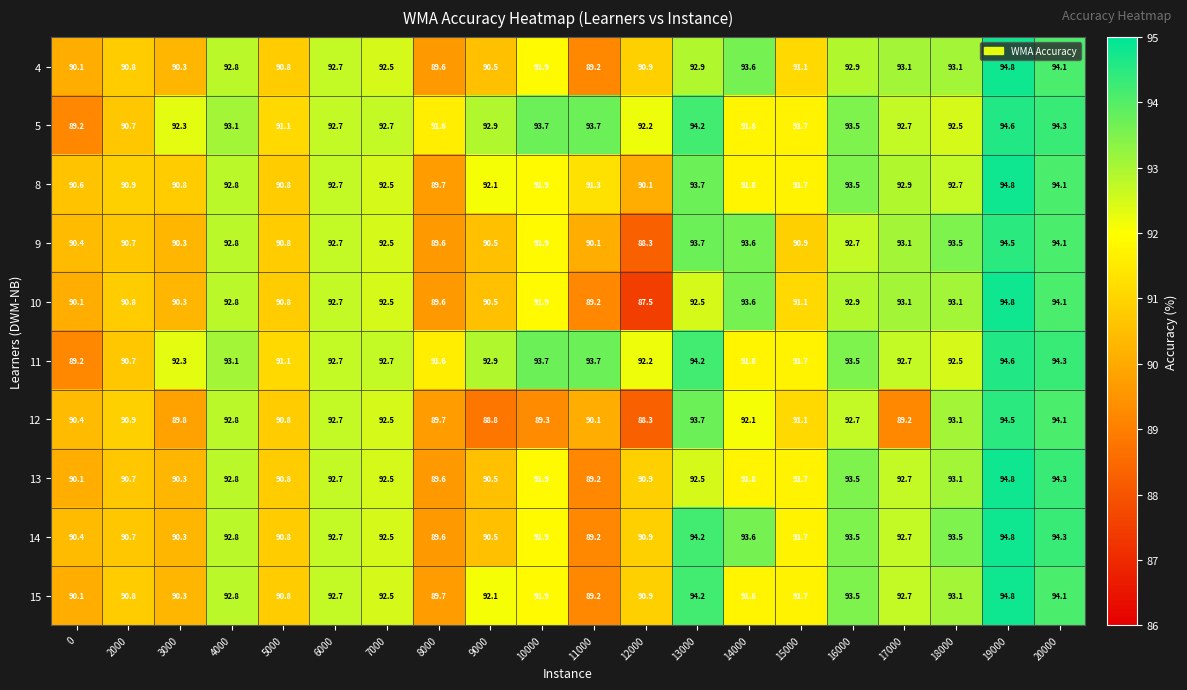

At how many categories does at least one series exceed 94?

3